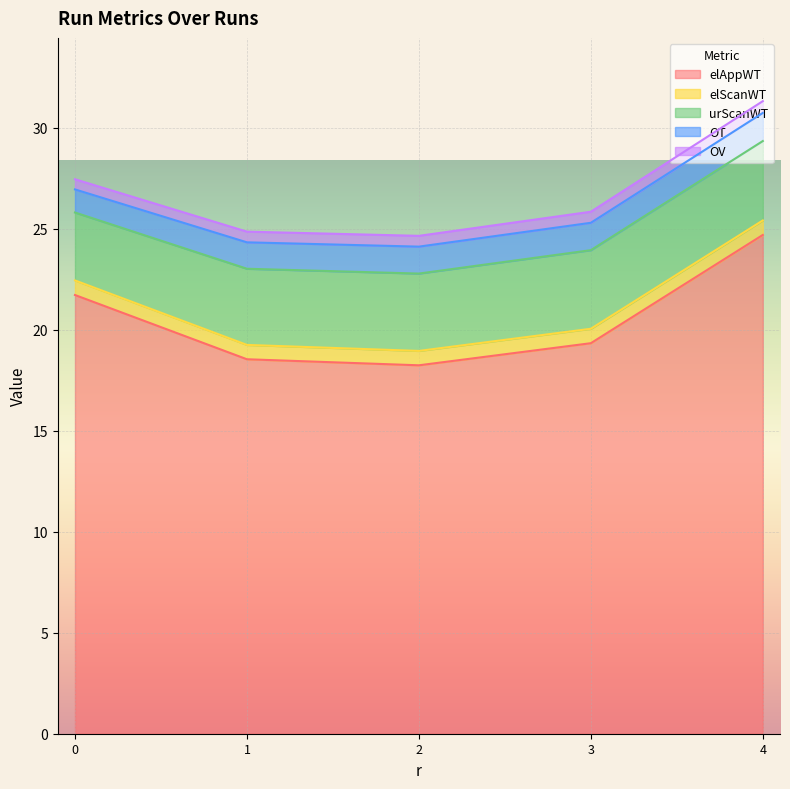

How many interior local valleys does the elScanWT series have?

1